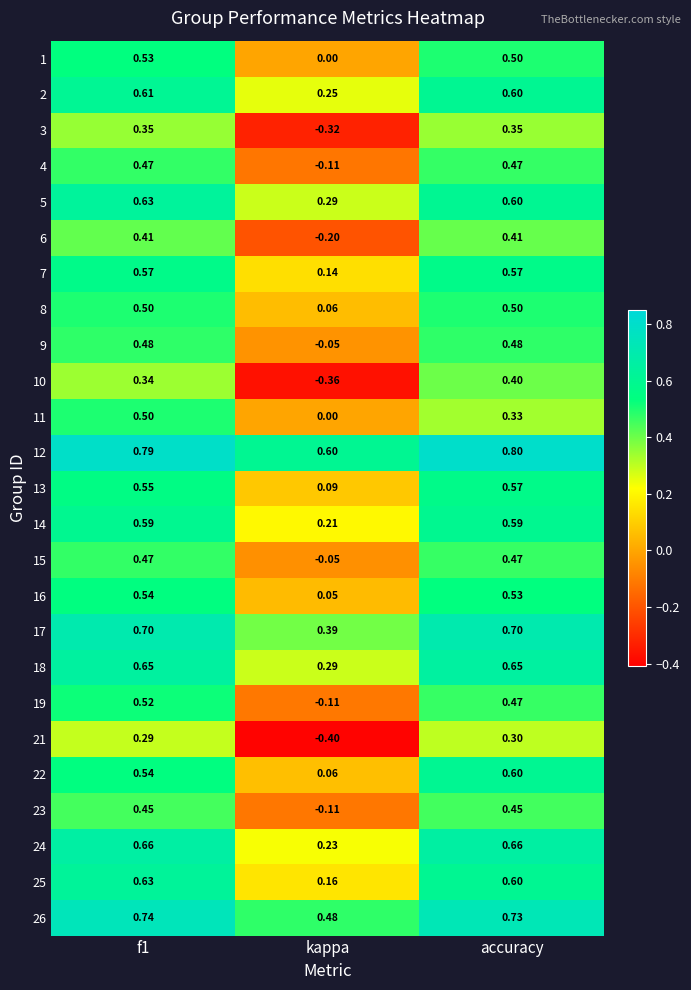

What is the total value across all series at accuracy?

13.3